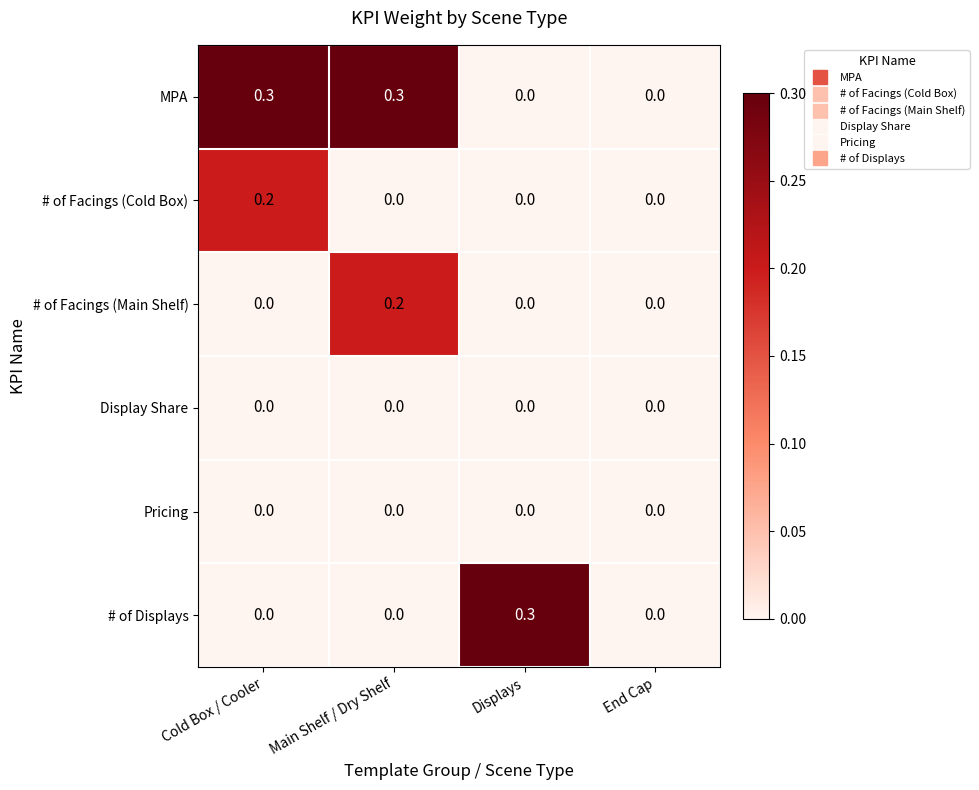

What is the difference between the maximum and minimum values in the # of Displays series?

0.3